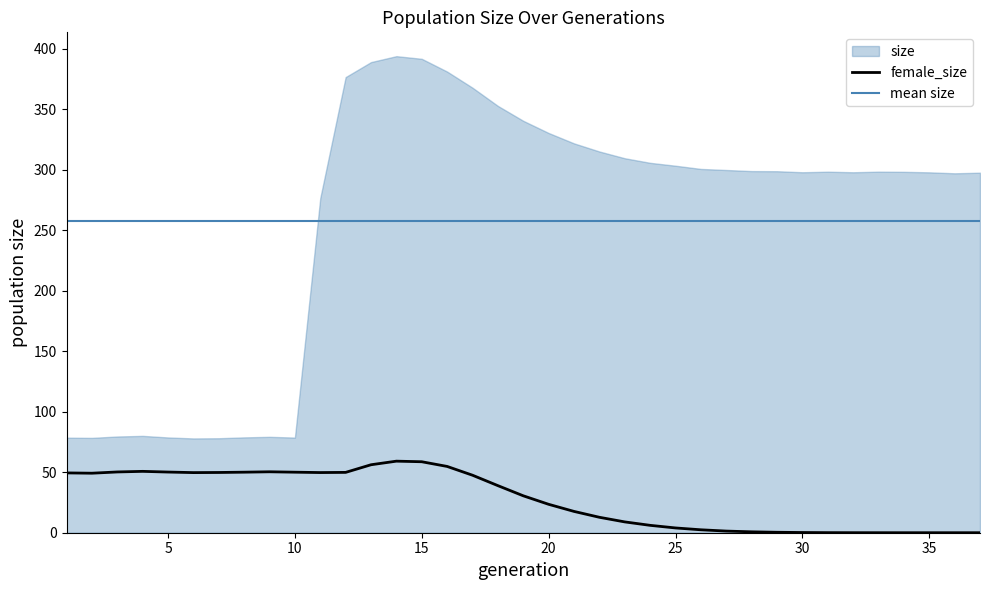

Rank the categories by value from lowest to highest.

37, 35, 36, 34, 33, 32, 31, 30, 29, 28, 27, 26, 25, 24, 23, 22, 21, 20, 19, 18, 17, 2, 1, 6, 11, 7, 12, 10, 8, 5, 3, 9, 4, 16, 13, 15, 14